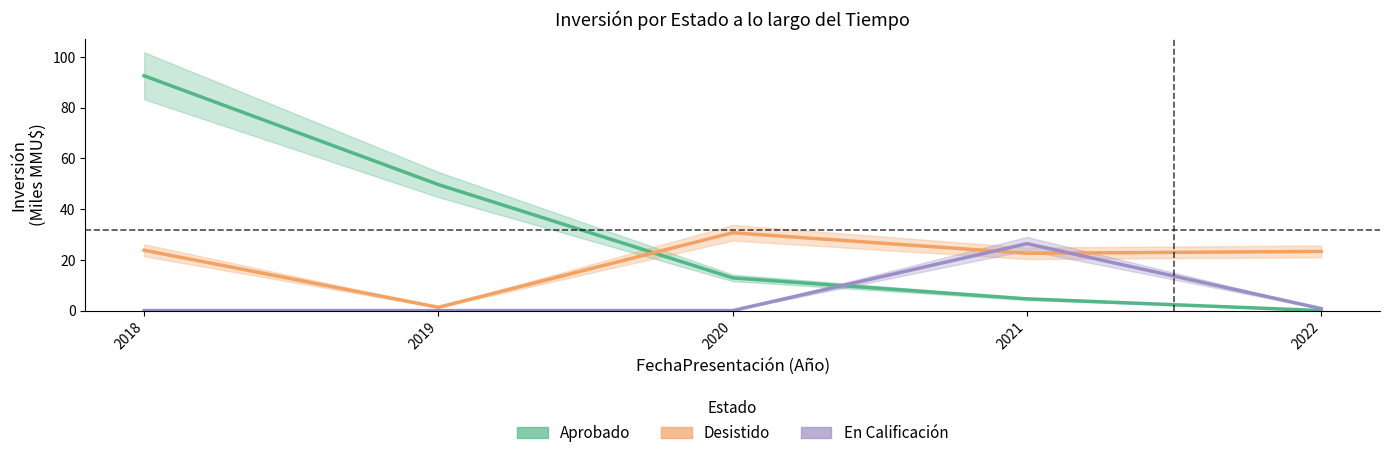

At which label is Aprobado closest to 46?

2019